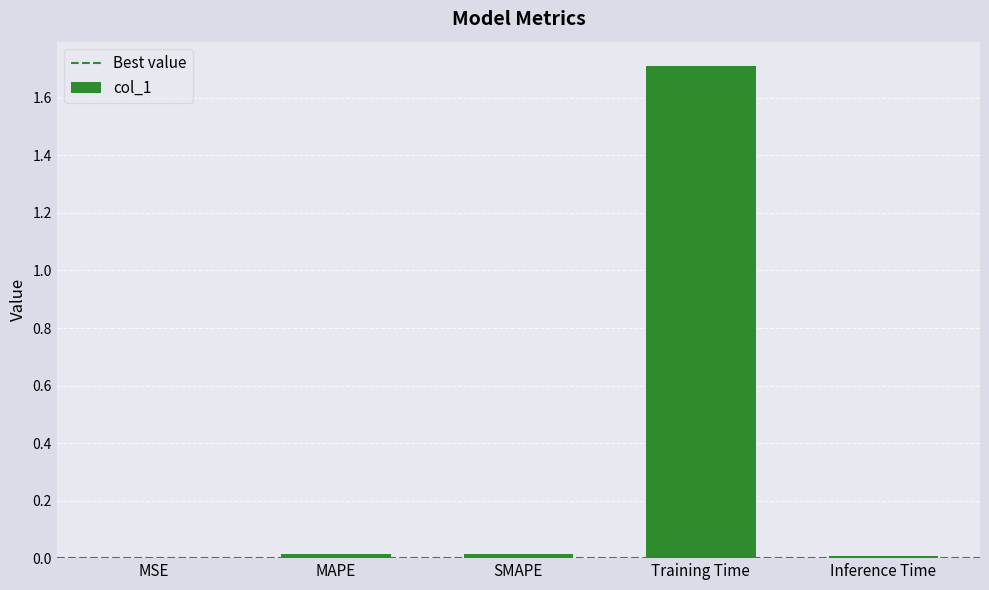

Is it true that the value at SMAPE is 0.0?

True